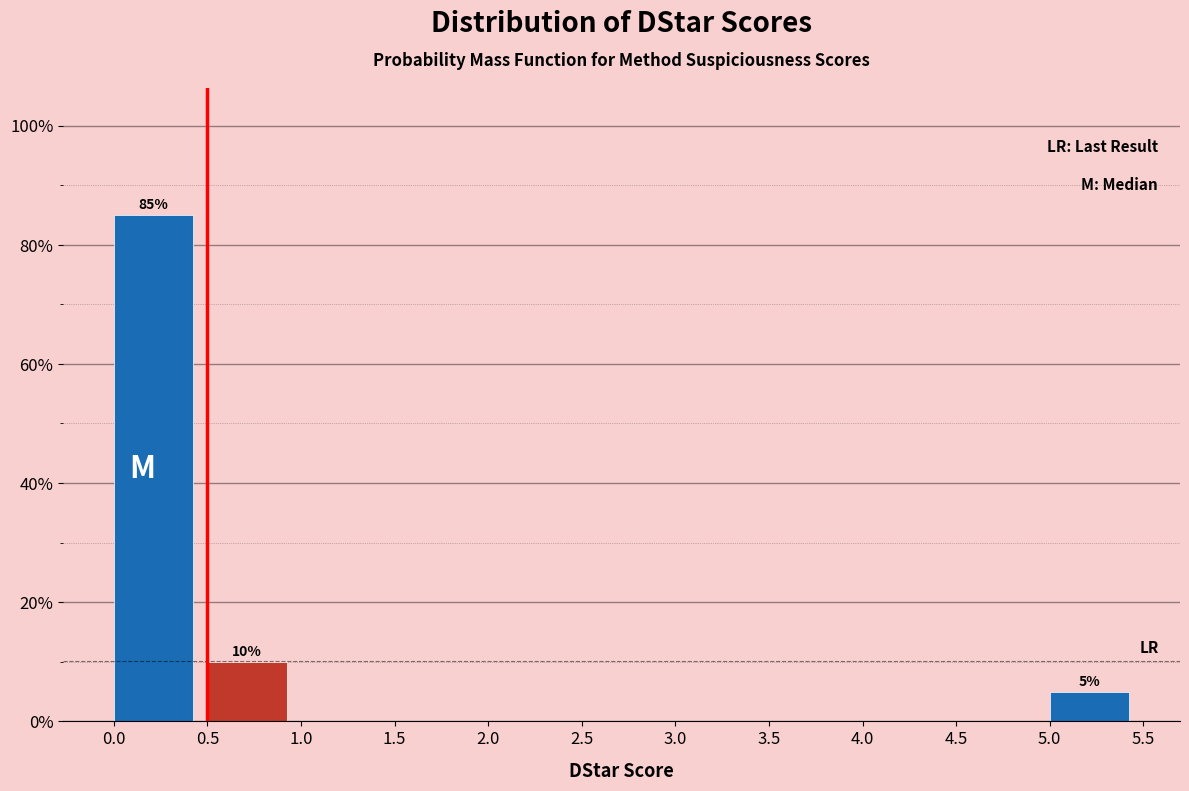

Which range on the x-axis has the tallest bar?

0.0 to 0.5